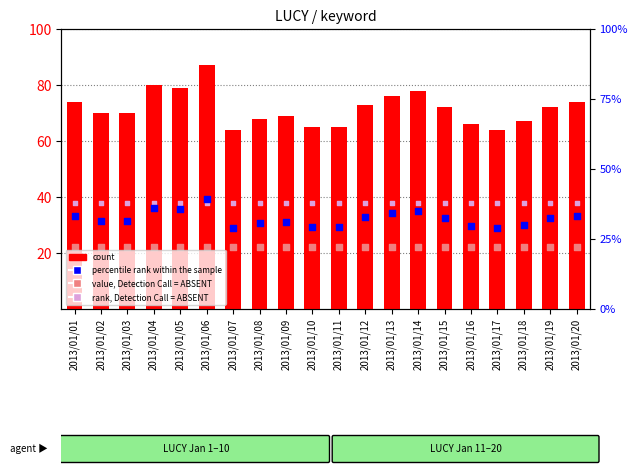

Which series has the widest spread of Y values?

count